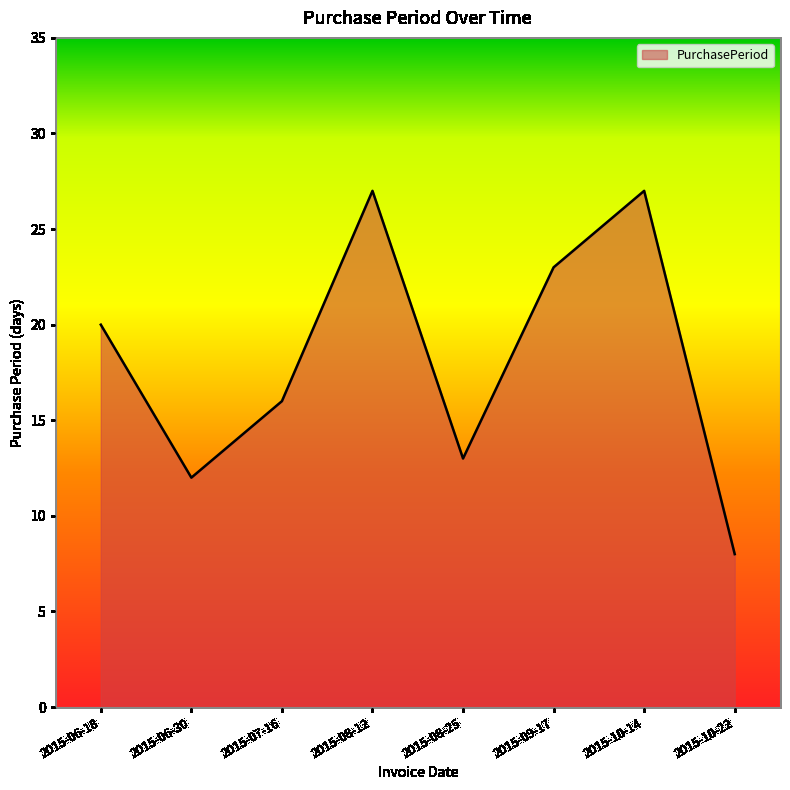

How many lines are shown in the chart?

1